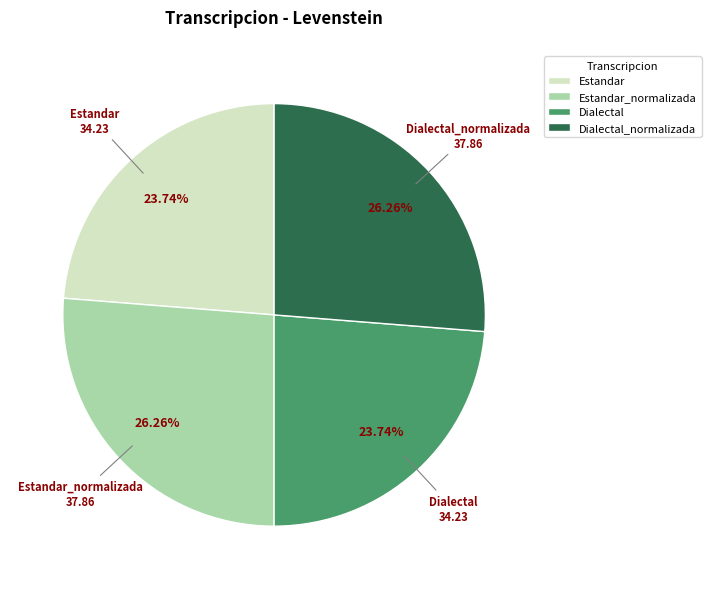

The Dialectal_normalizada slice represents 26% of the pie. True or false?

True